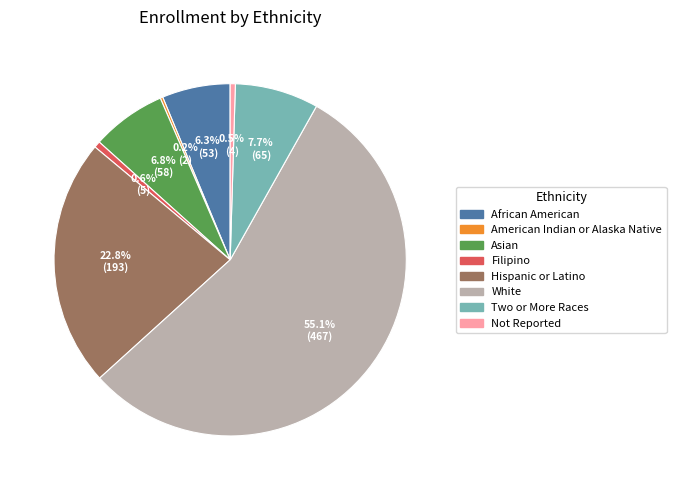

Is White the majority of the pie?

Yes